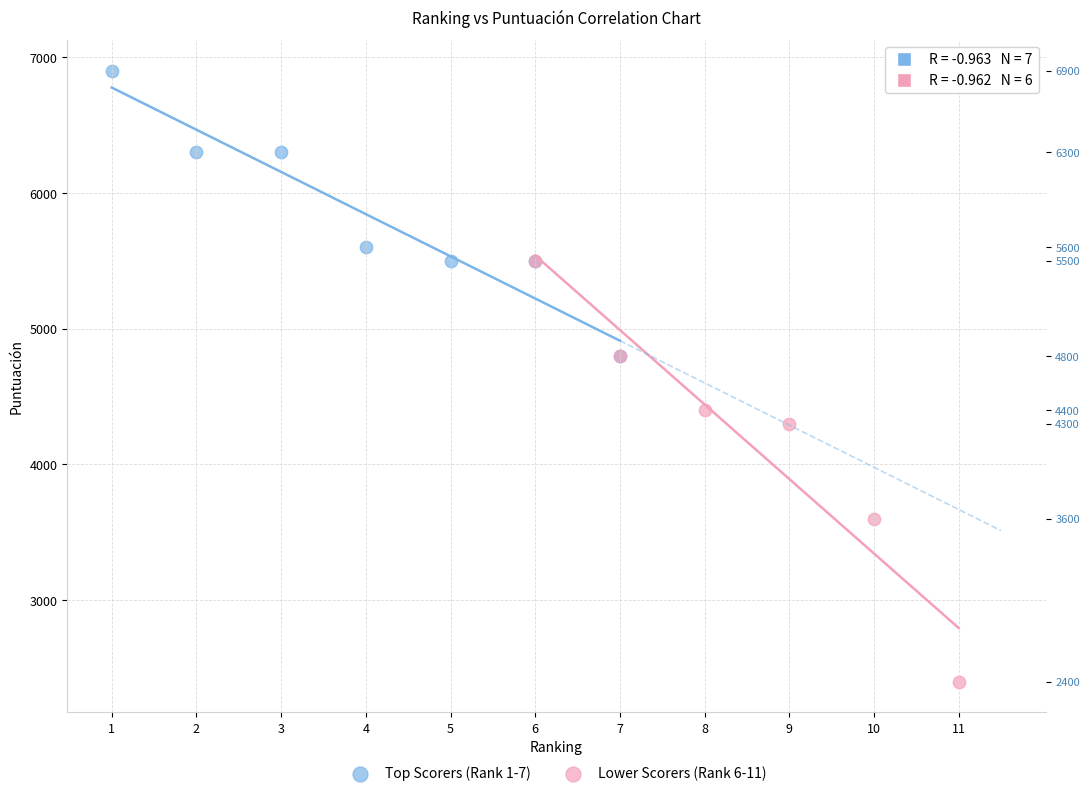

Which series has the largest Y range (max minus min)?

Lower Scorers (Rank 6-11)